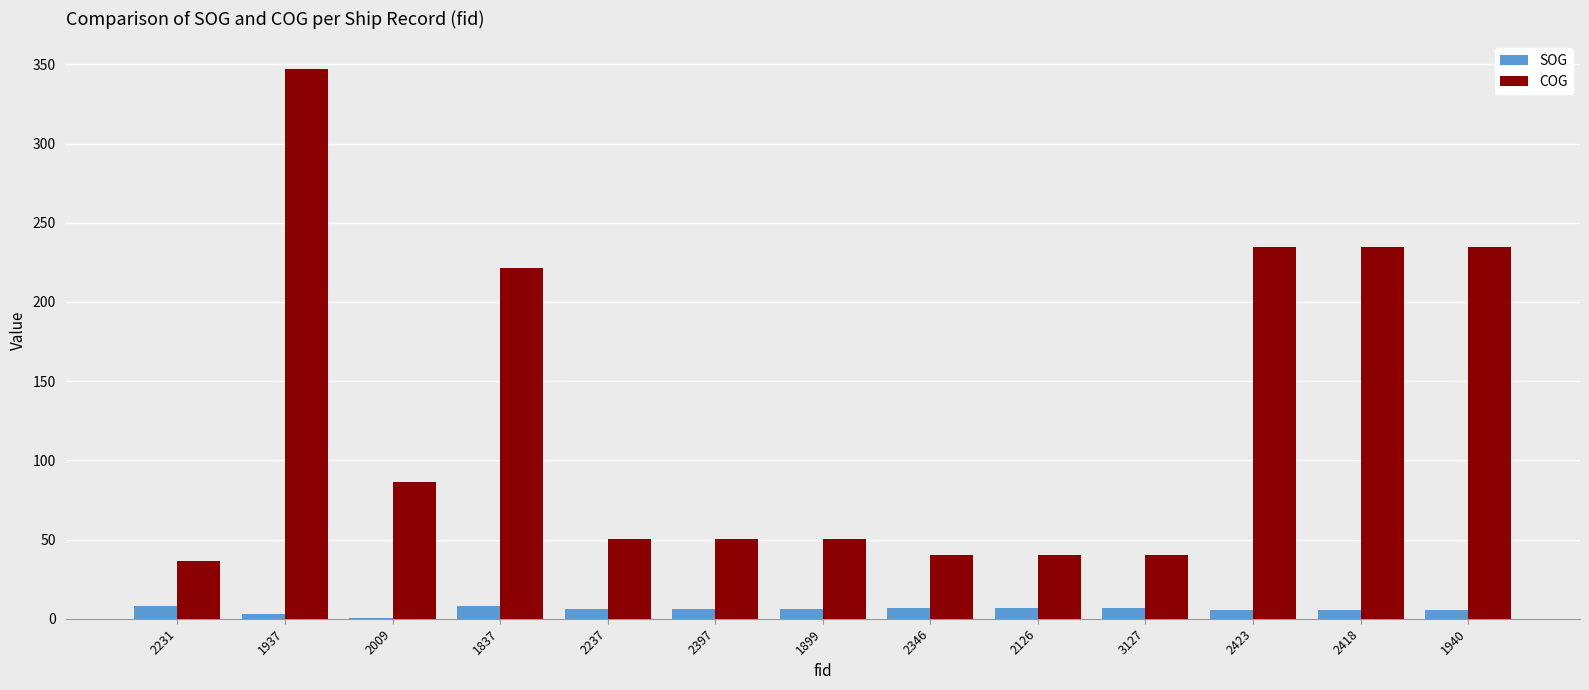

The value of COG at 1899 is 74.9. True or false?

False